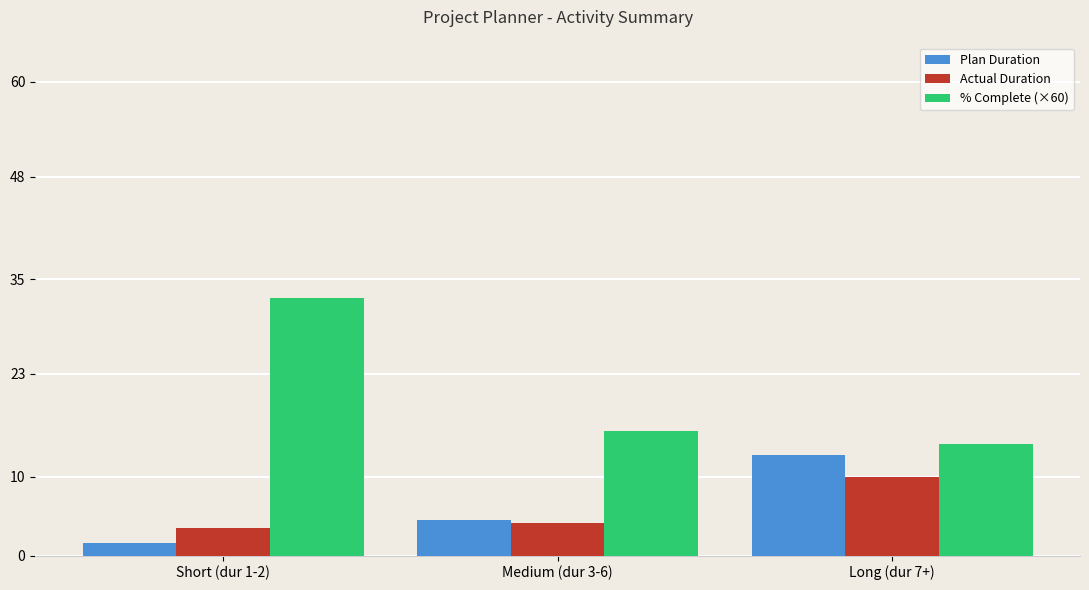

How many distinct data groups are displayed?

3